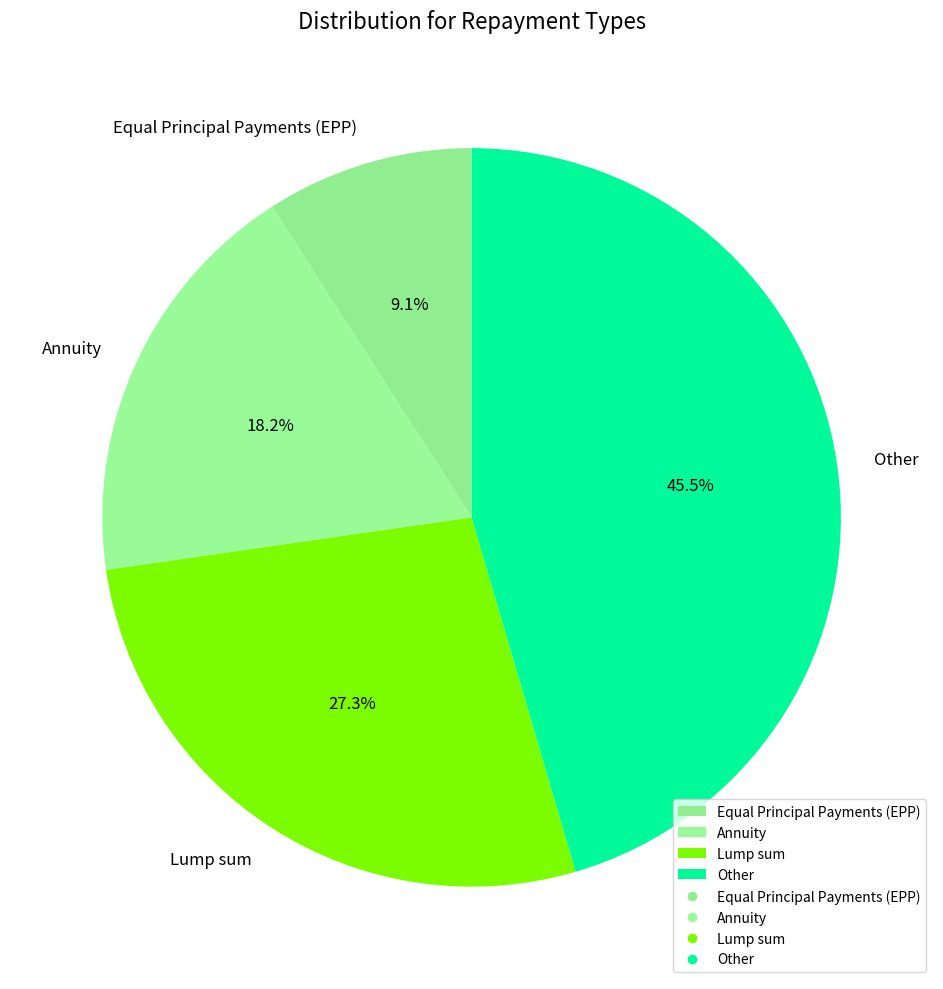

To the nearest percent, what is the combined percentage of Lump sum and Other?

73%